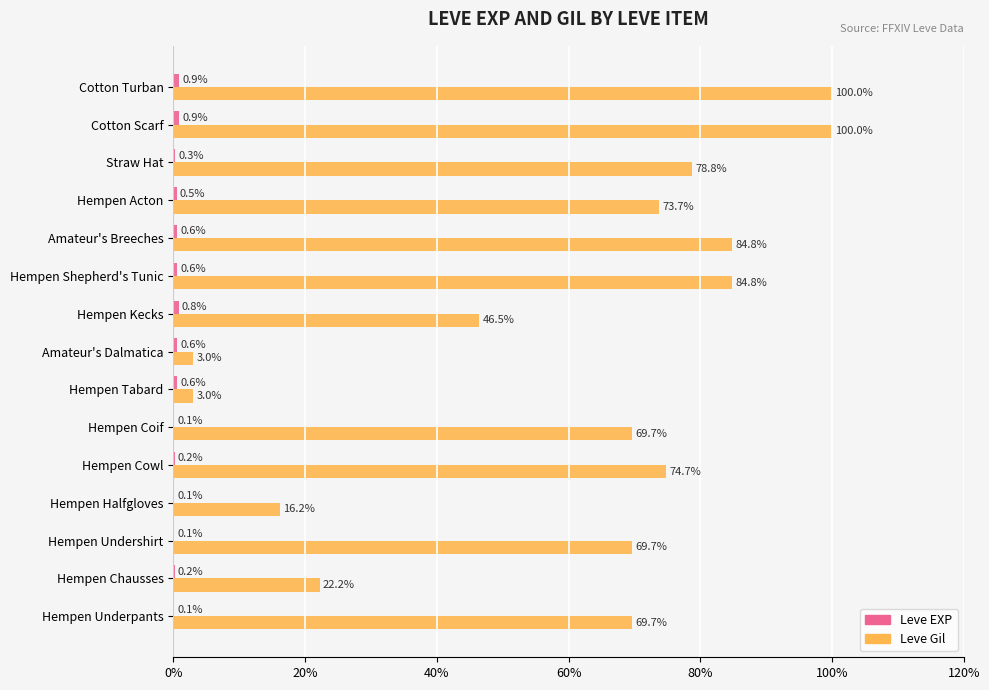

What is the sum of the Leve Gil values at Hempen Chausses and Cotton Scarf?

122.2